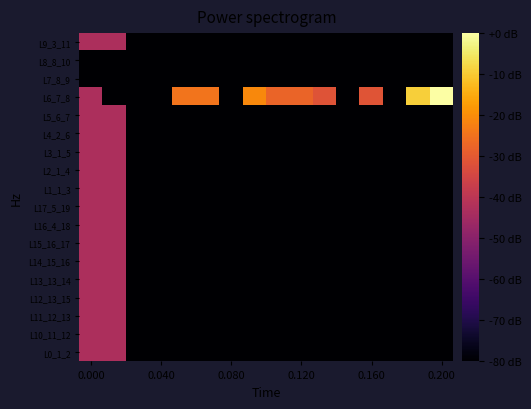

What is the minimum value shown in the chart?

-80.0